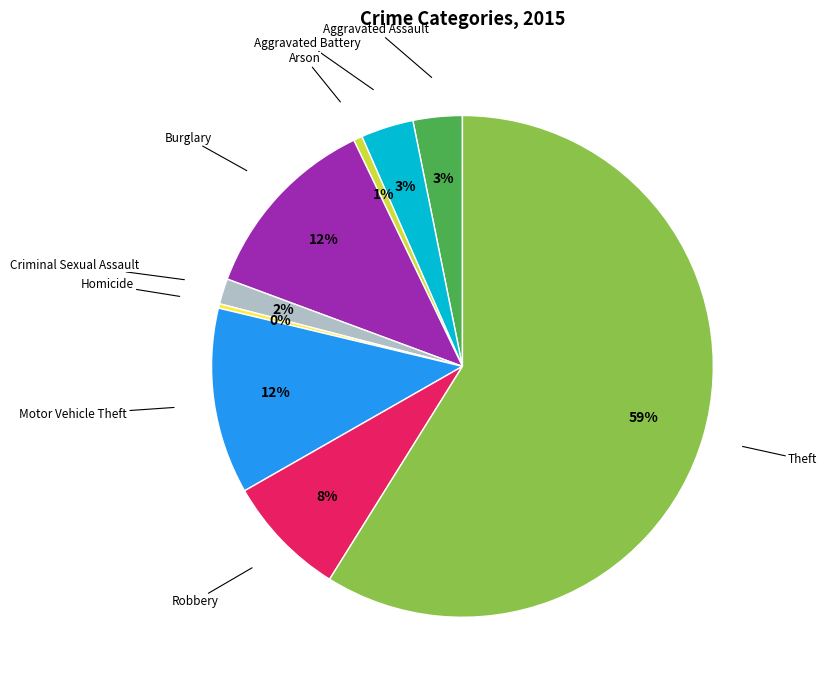

To the nearest percent, what is the average slice percentage?

11%